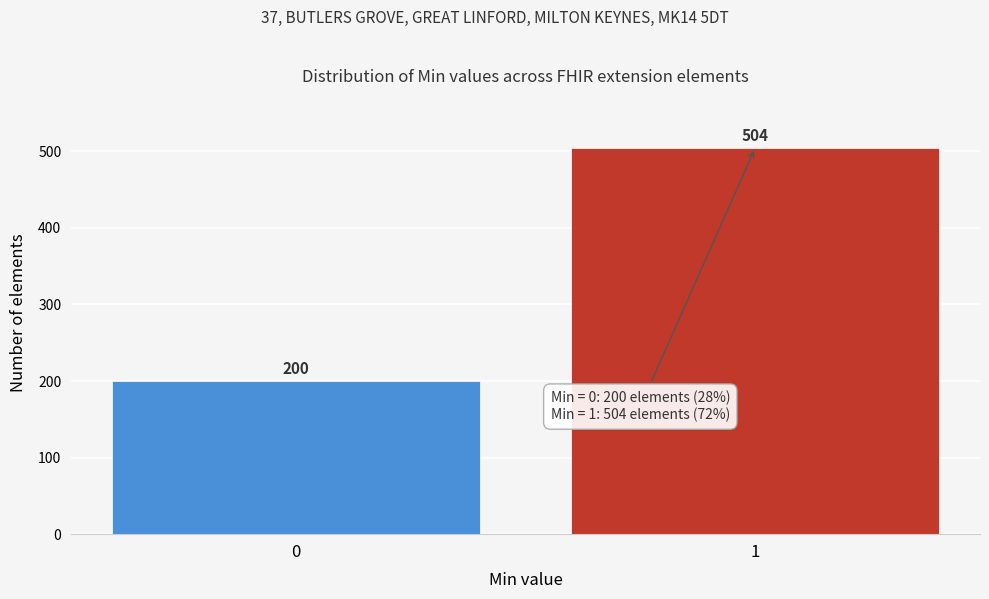

Reading left to right, what are all the values shown in this chart?

0=200	1=504